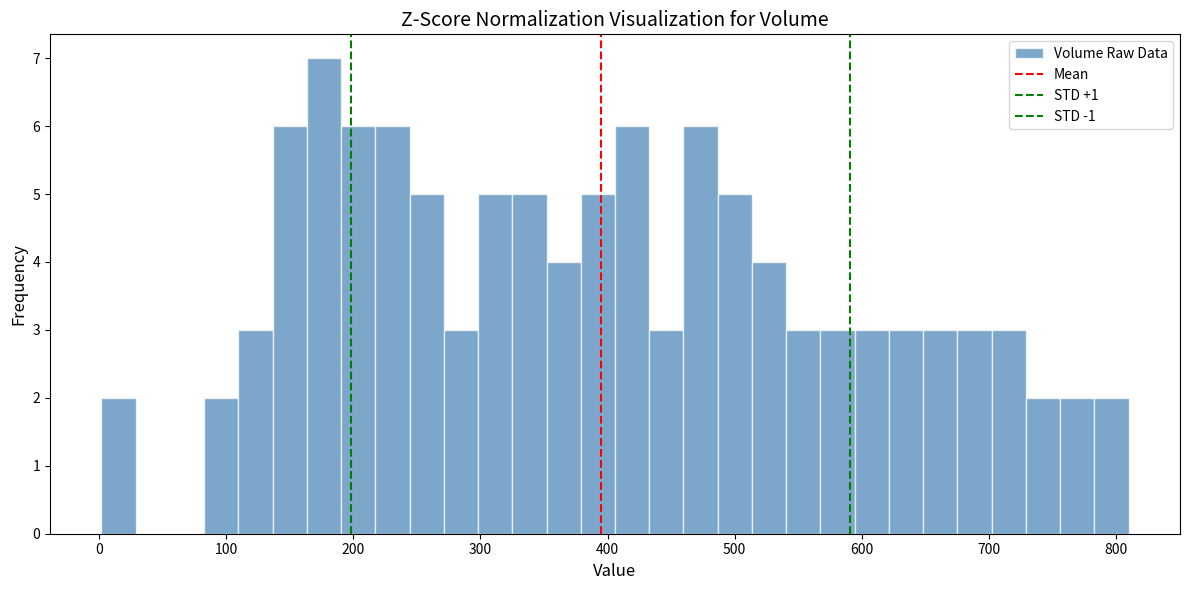

Read against the x-axis, roughly where is the centre of the tallest bar?

180